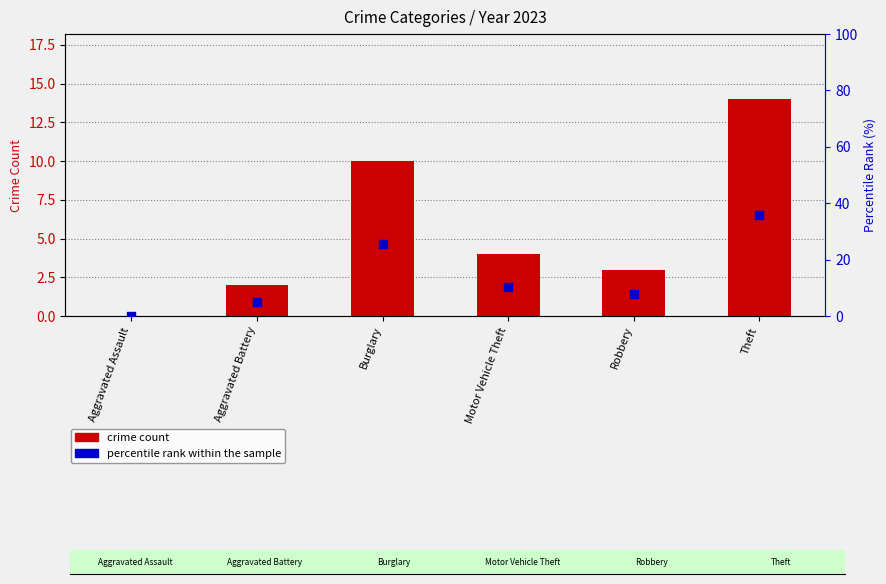

What is the total value across all series at Theft?

49.9